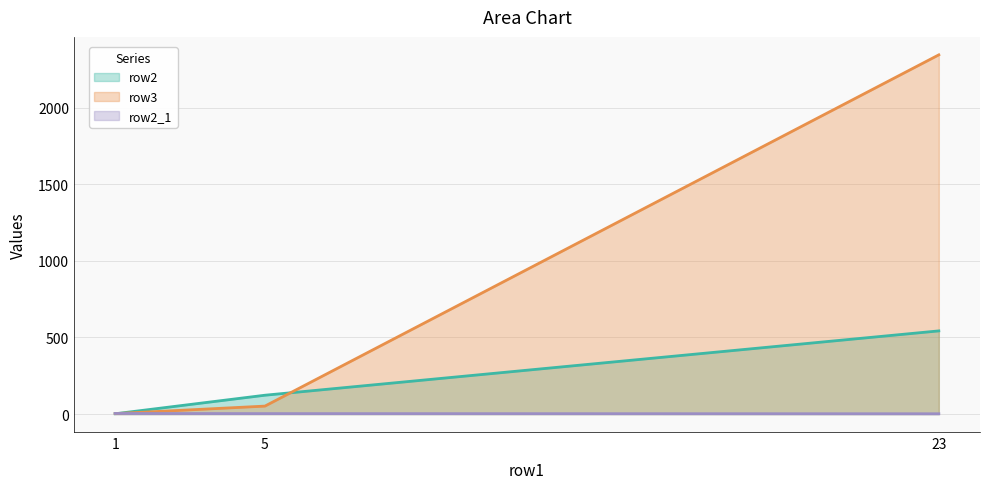

What is the sum of the row2_1 values at 23 and 1?

6